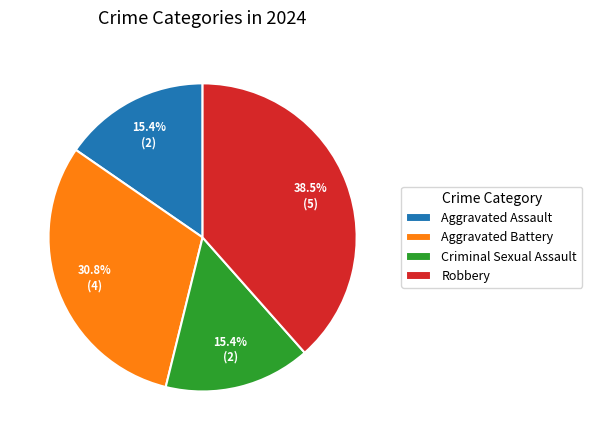

What is the largest slice in the pie chart?

Robbery